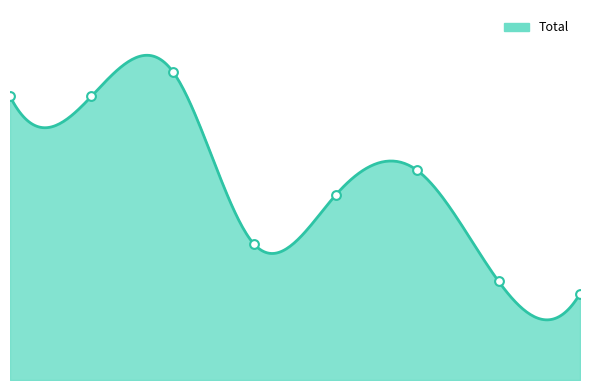

Approximately how many times larger is the value at 2 compared to 4?

1.7